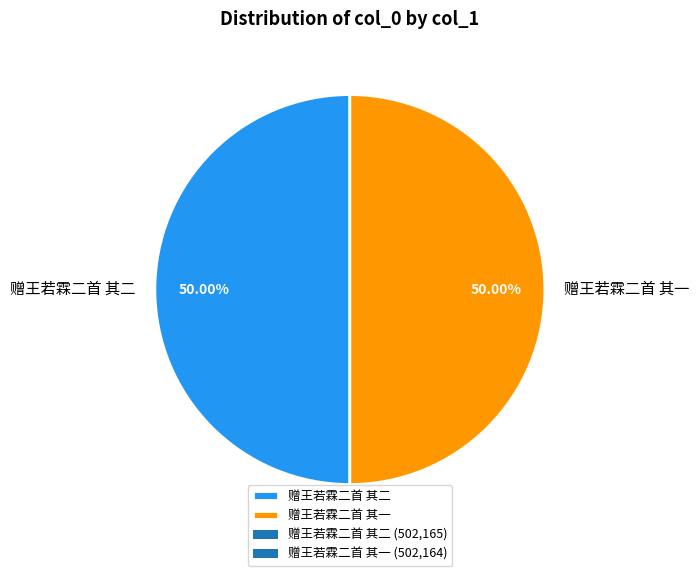

The 赠王若霖二首 其二 slice represents 50% of the pie. True or false?

True